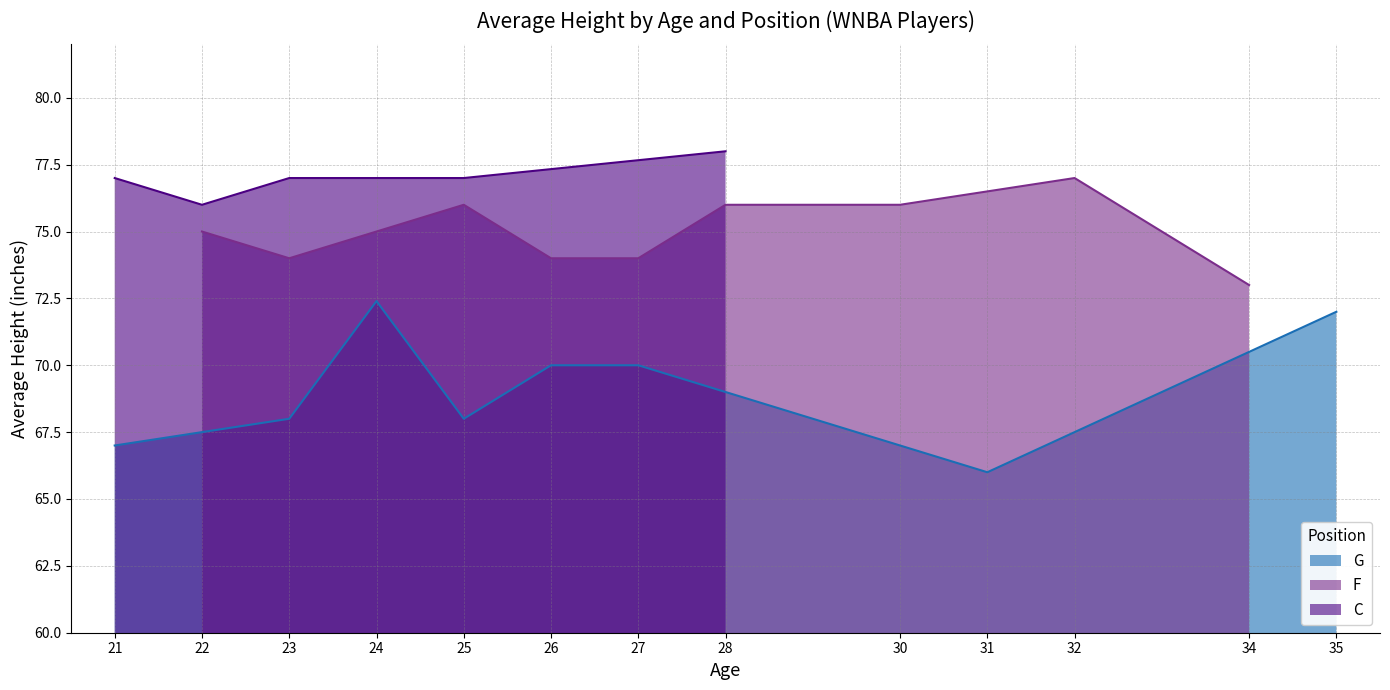

What is the value of the F_avg_height point at the 13th from the left?

76